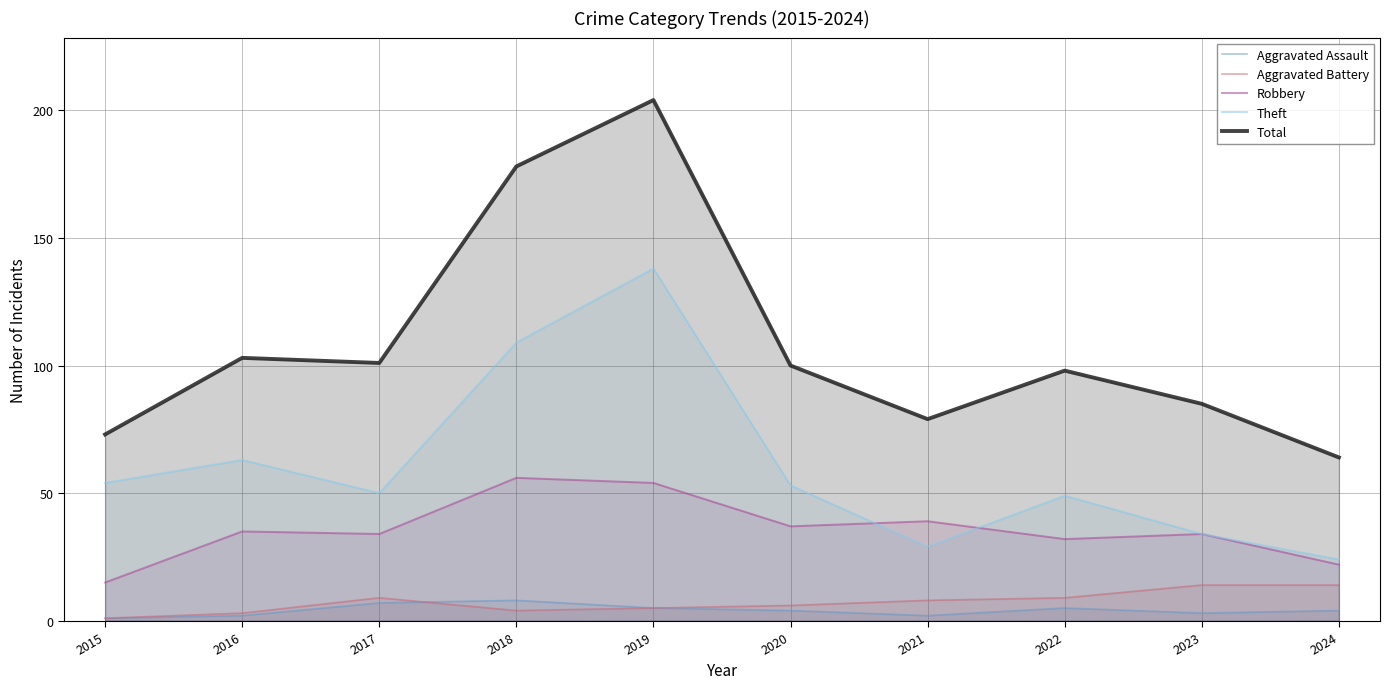

What is the spread (max minus min) of values at 2015?

72